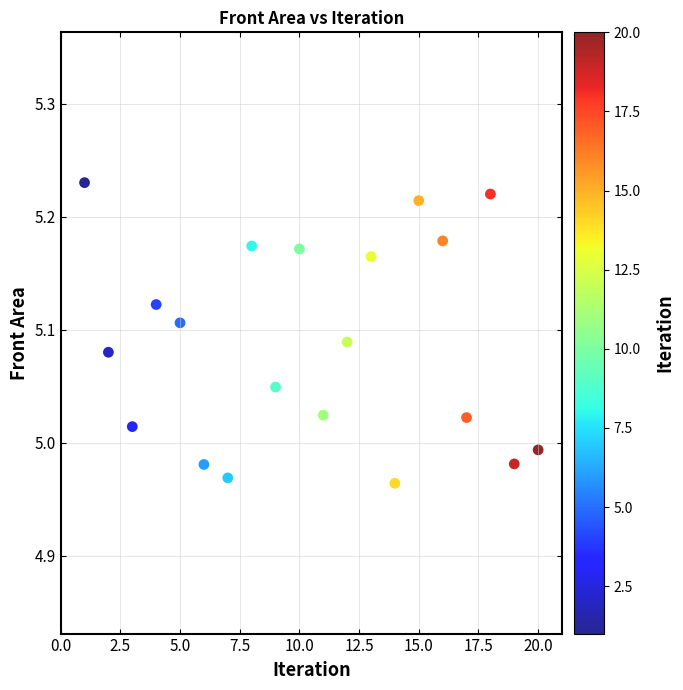

What is the range of Y values (max minus min)?

0.3